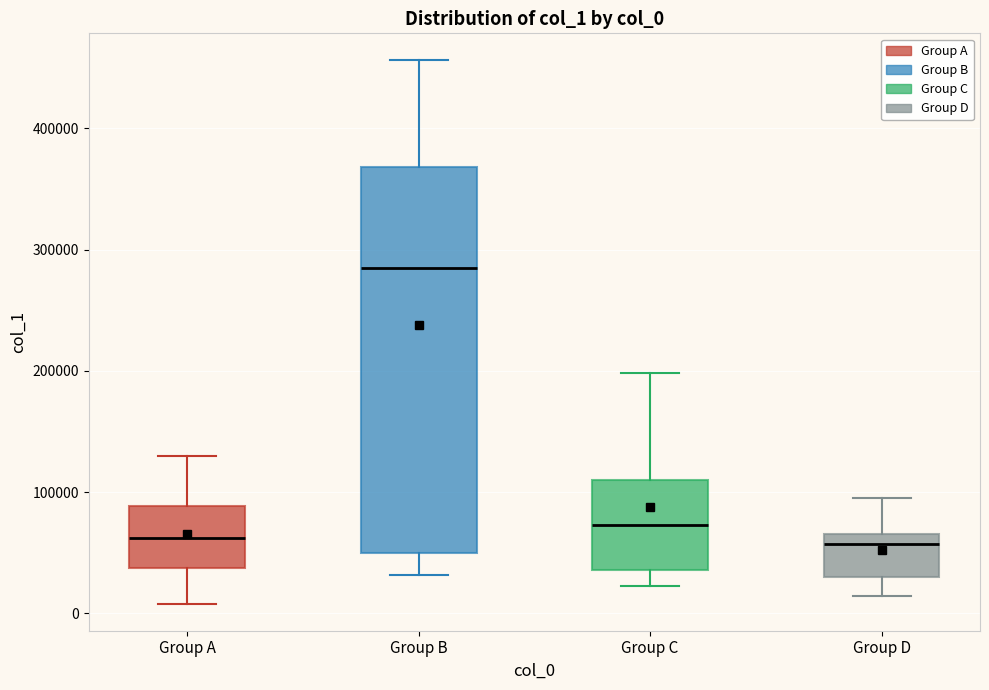

Where is the lower edge of the box for Group D on the y-axis? The values are not printed on the chart, so give them approximately, as read against the axis.

30000